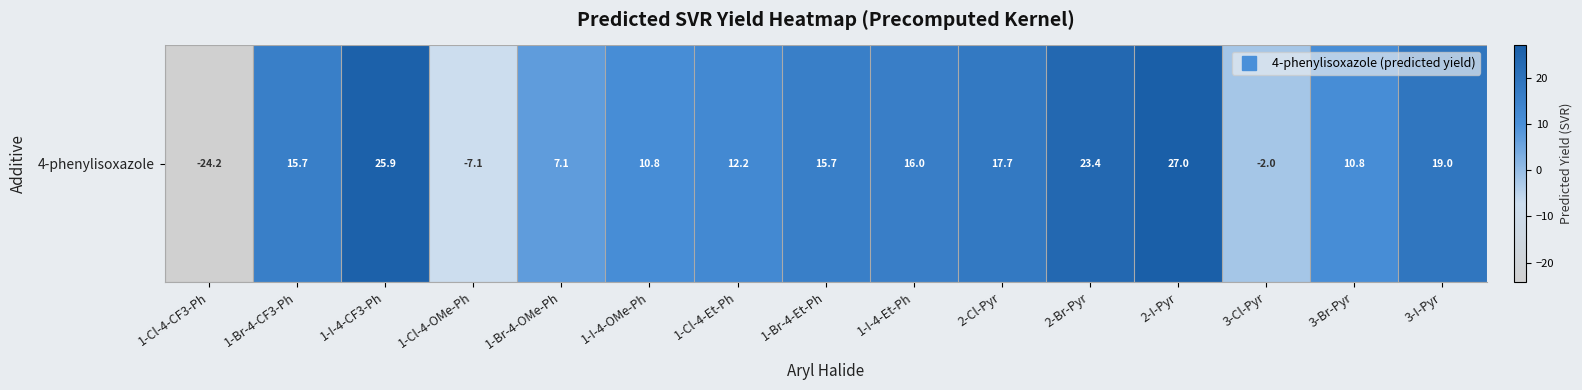

What is the sum of the values at 3-I-Pyr and 1-Br-4-Et-Ph?

34.6